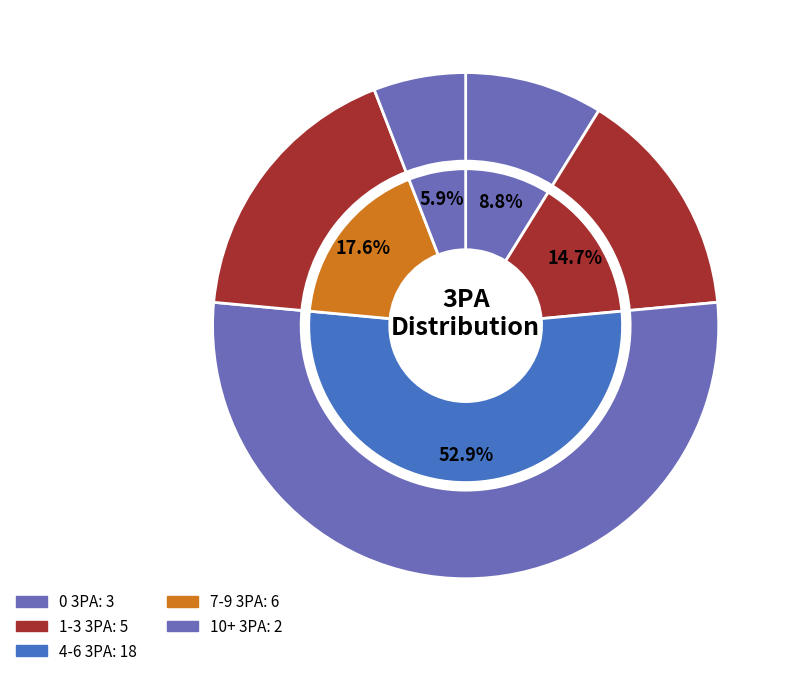

How many slices are in this pie chart?

5